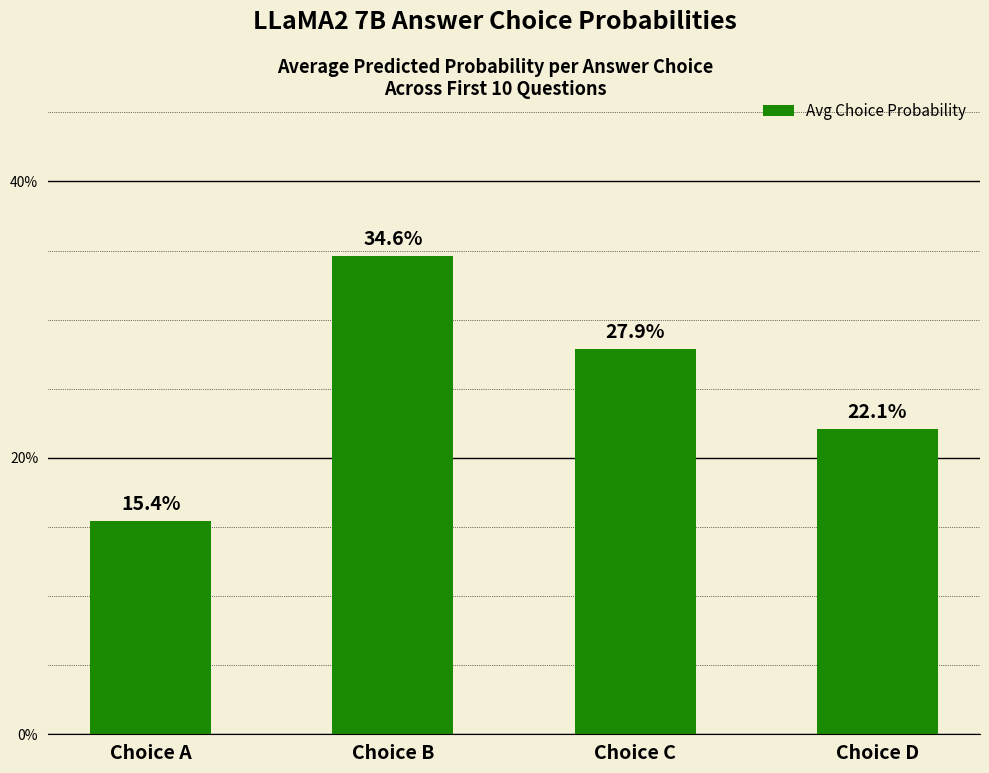

What is the greatest value displayed?

0.3